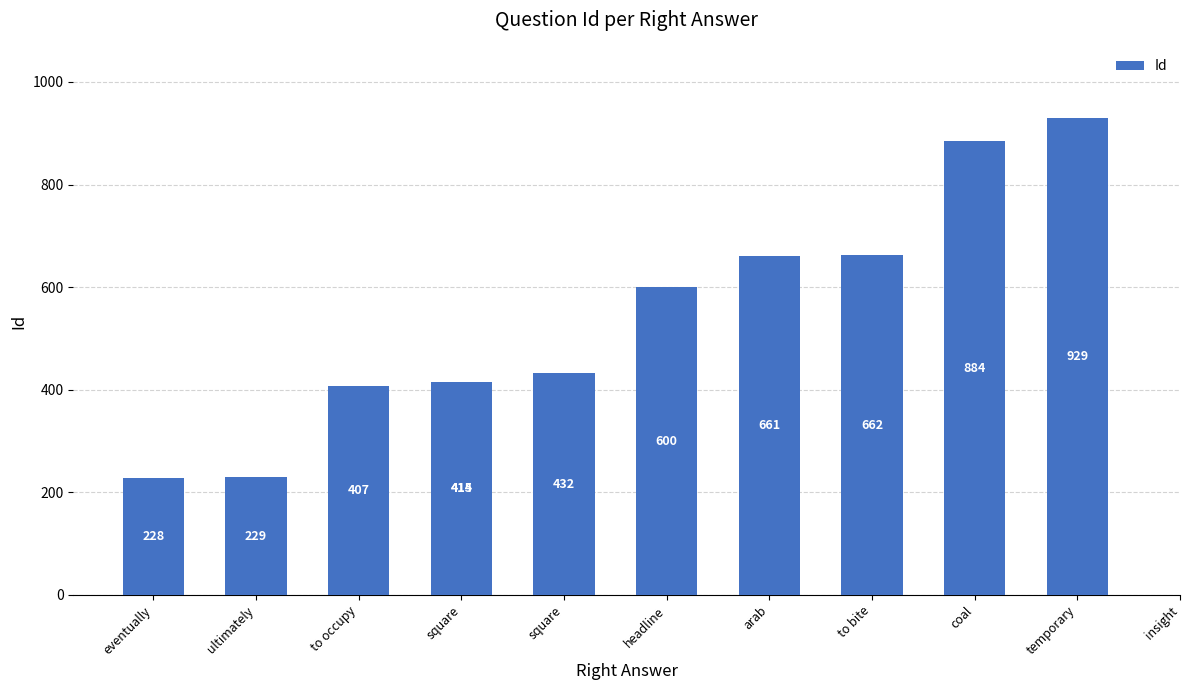

Between square and to bite, which is larger?

to bite